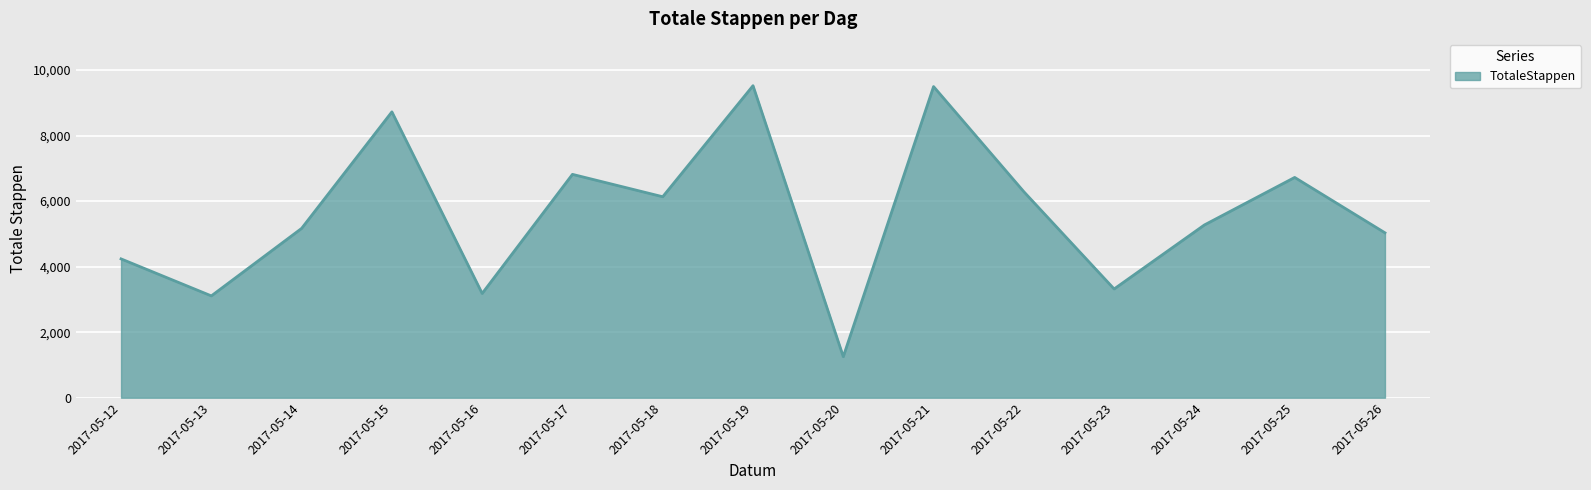

How many series are shown in this chart?

1